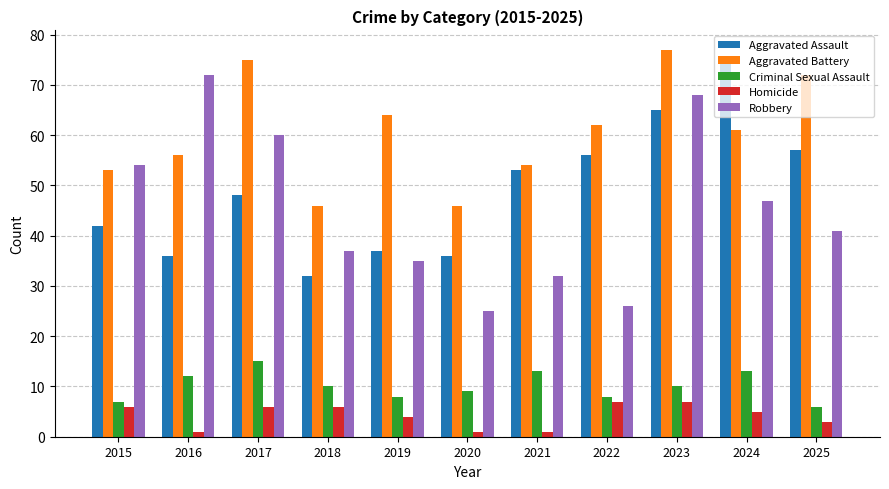

What is the average value of the Criminal Sexual Assault series?

10